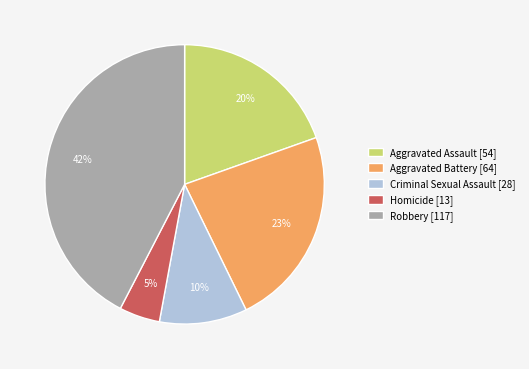

The Aggravated Assault slice represents 20% of the pie. True or false?

True